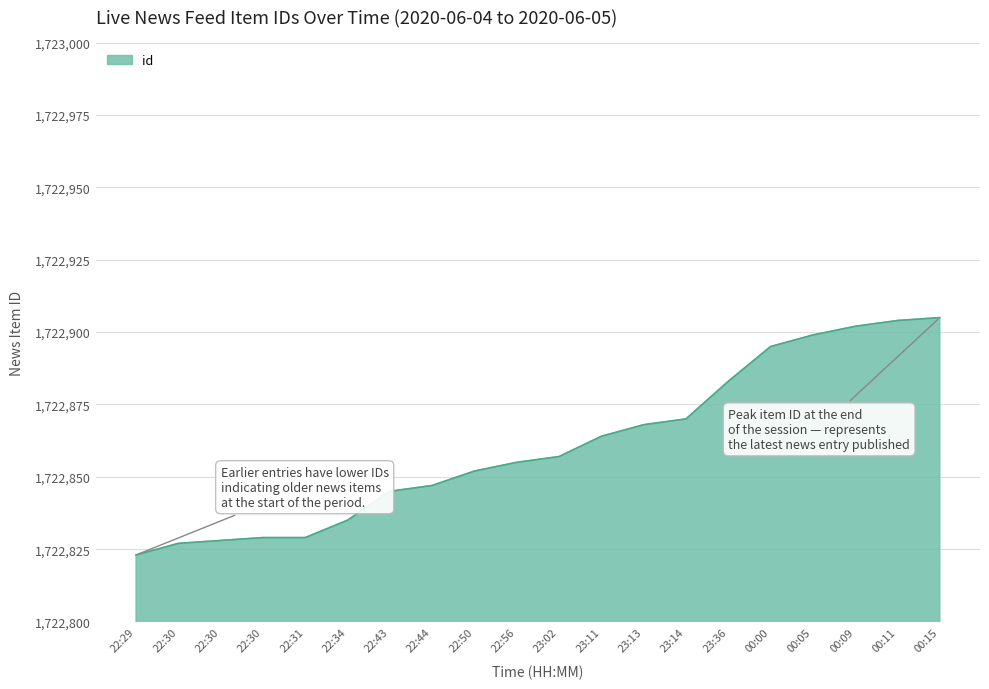

List the labels in order of value, smallest first.

22:29, 22:30, 22:30, 22:30, 22:31, 22:34, 22:43, 22:44, 22:50, 22:56, 23:02, 23:11, 23:13, 23:14, 23:36, 00:00, 00:05, 00:09, 00:11, 00:15